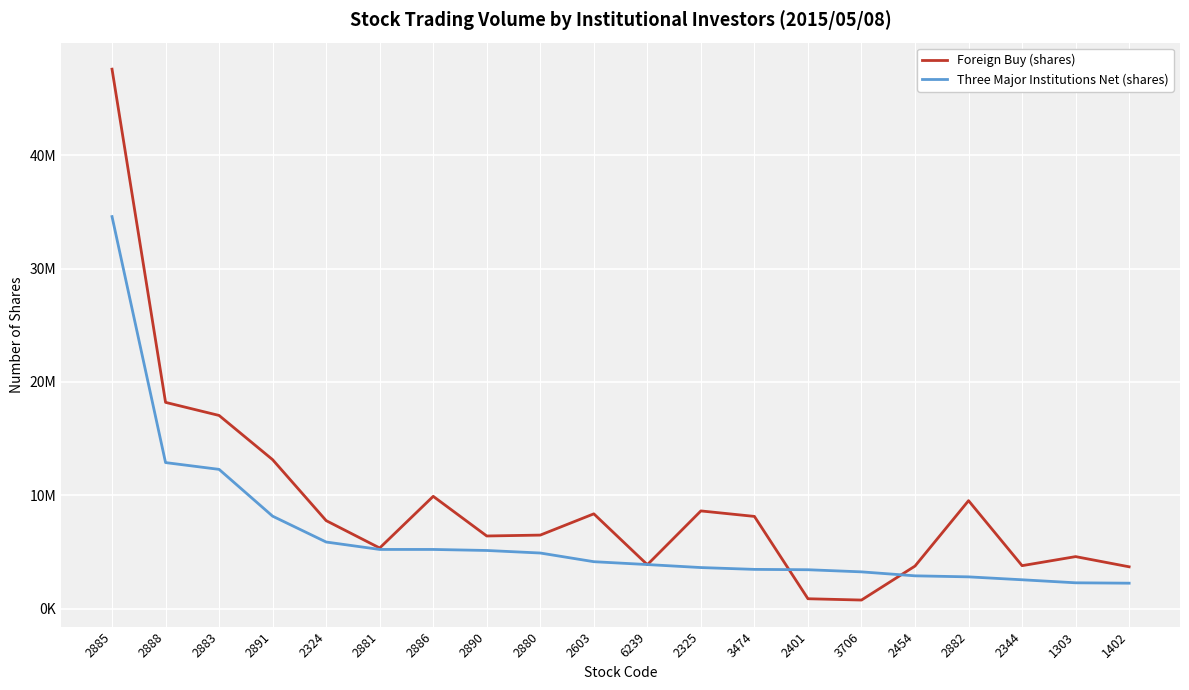

What position from the right is 2890?

13